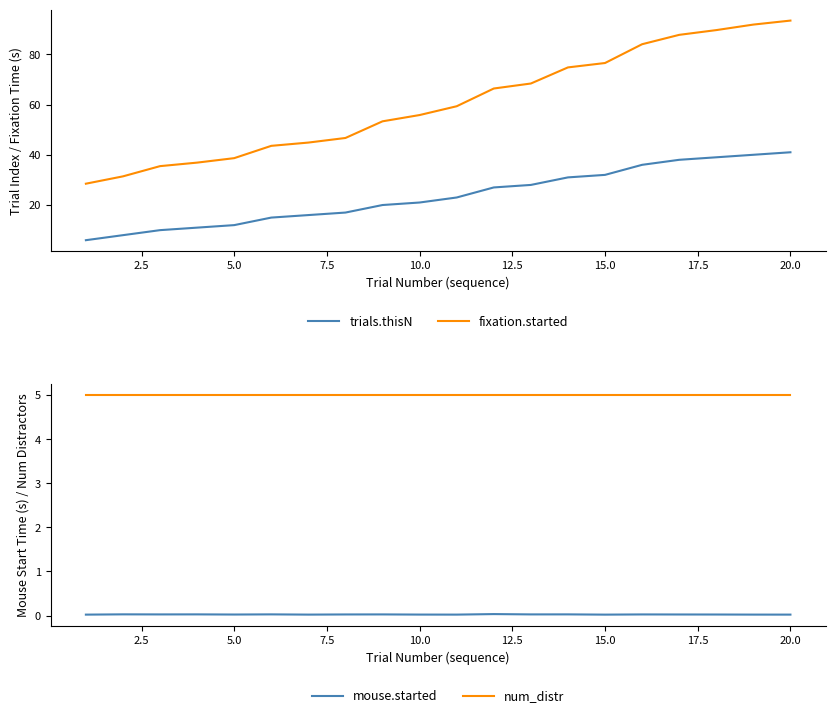

True or false: fixation.started and trials.thisN intersect in this chart.

False